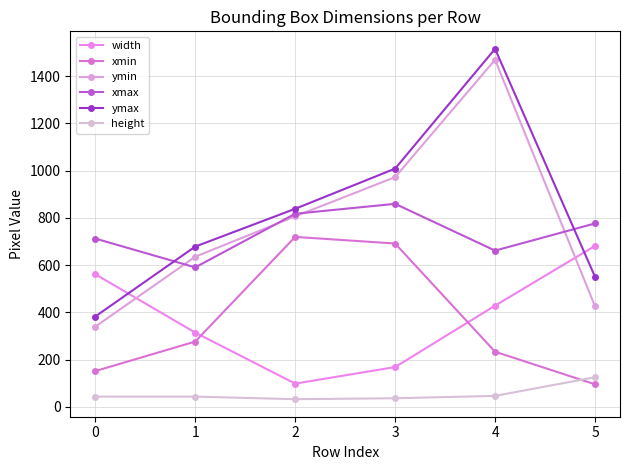

True or false: height and ymin intersect in this chart.

False